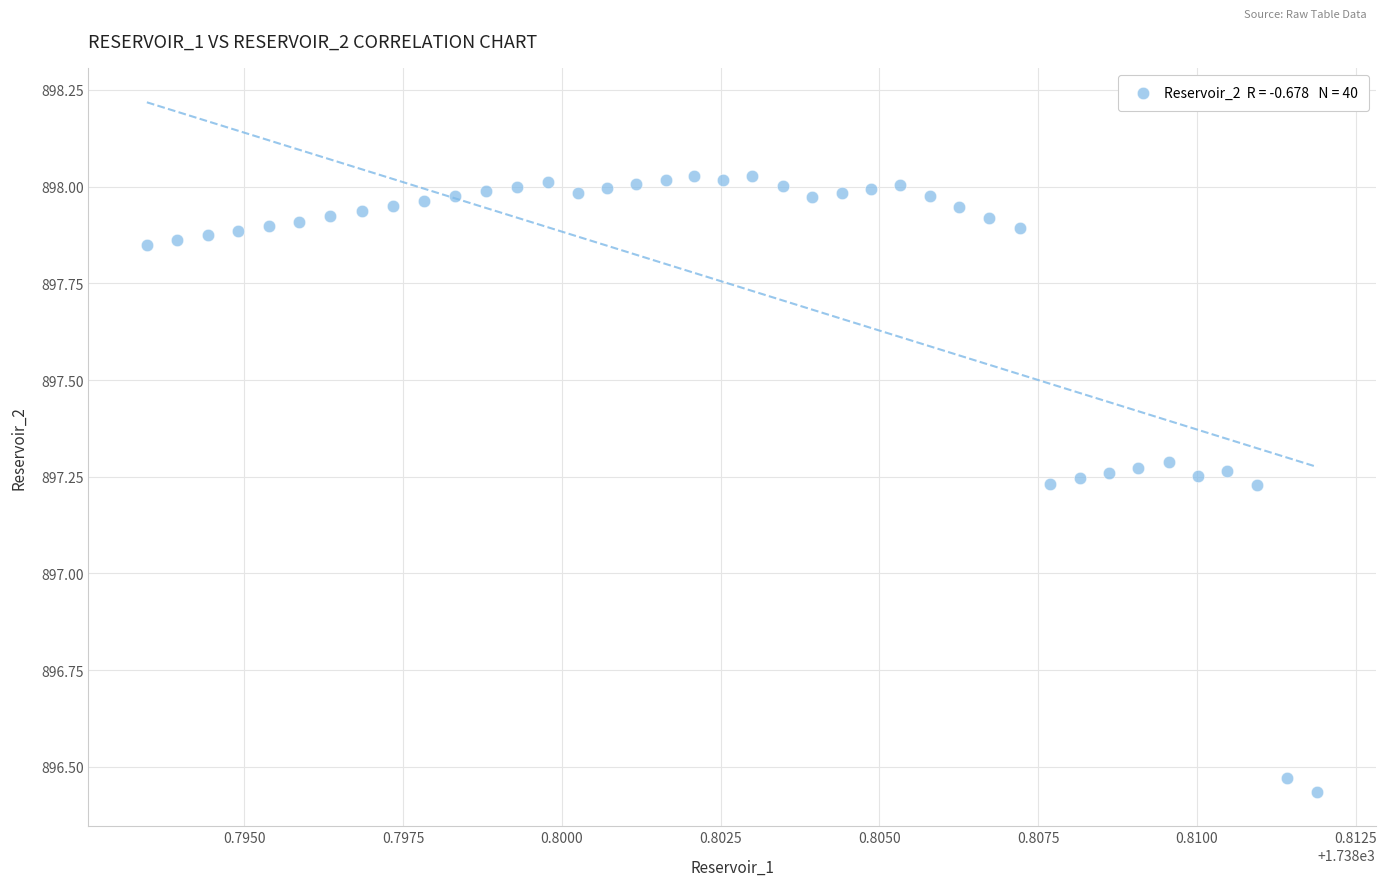

What is the range of Y values (max minus min)?

1.6